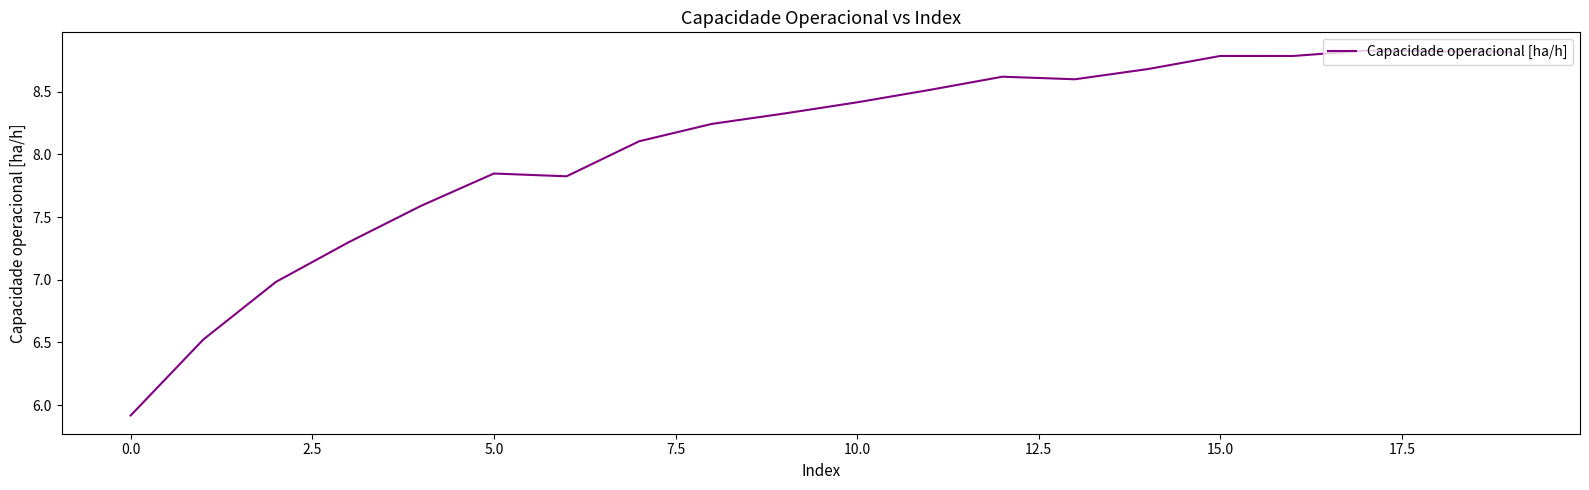

Count the number of values greater than 8.

13